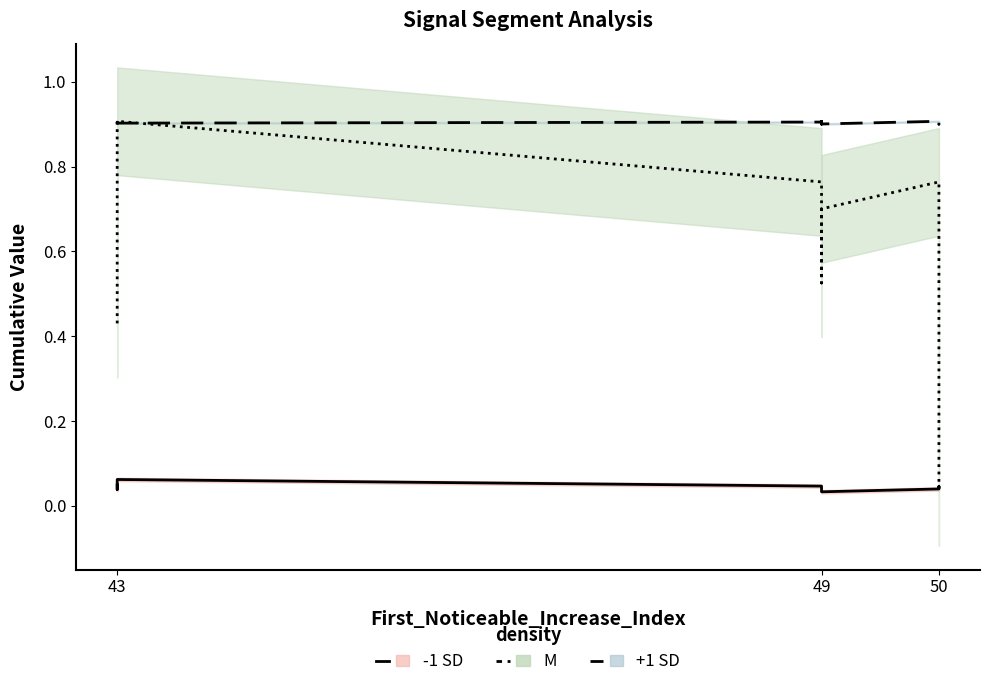

Reading right to left, list all the values displayed in this chart.

-1 SD: 0.0	0.0	0.0	0.0	0.0	0.0	0.0	0.1	0.0	0.0
+1 SD: 0.9	0.9	0.9	0.9	0.9	0.9	0.9	0.9	0.9	0.9
M: 0.0	0.4	0.8	0.7	0.5	0.5	0.8	0.9	0.9	0.4